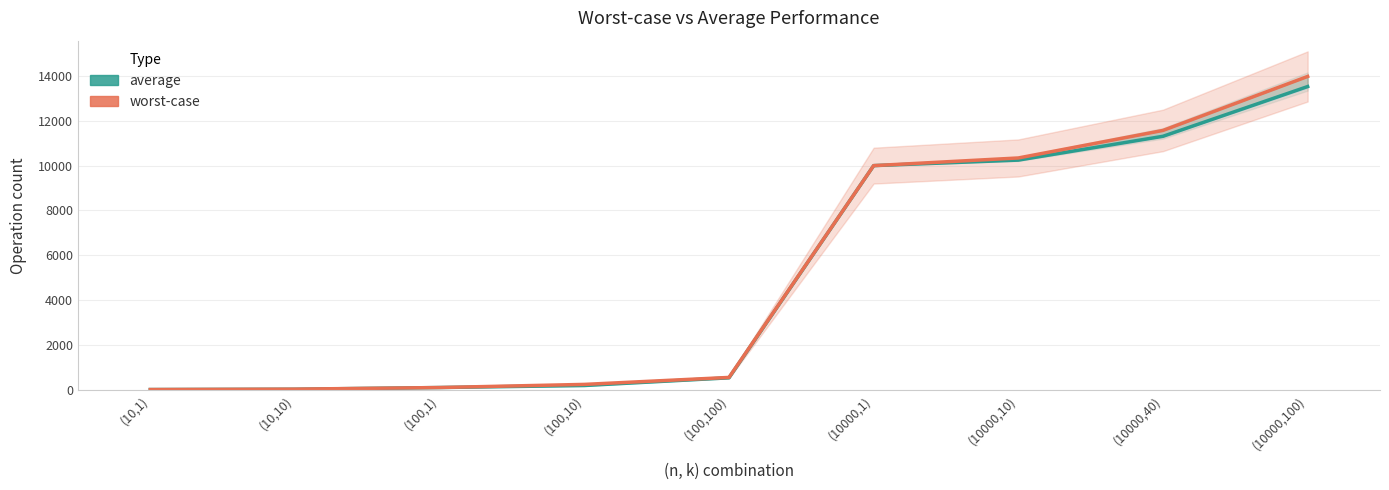

How many lines are shown in the chart?

2